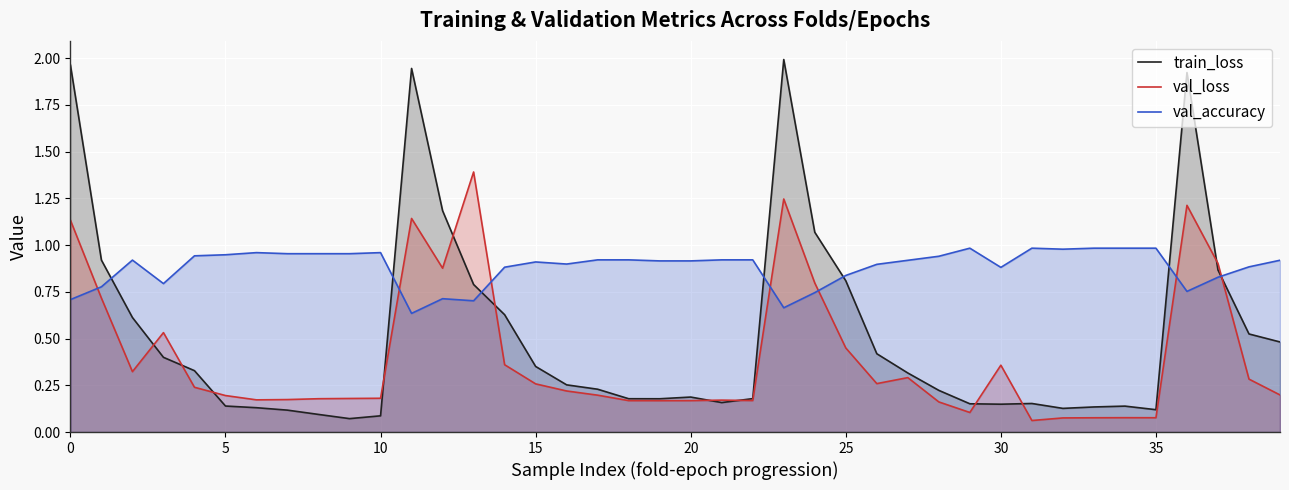

True or false: val_loss has a value of 1.4 at 24.

False